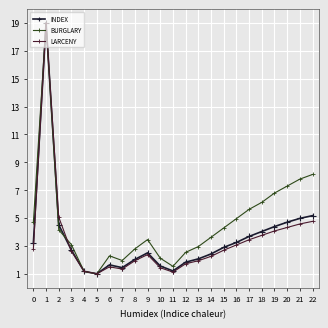

The LARCENY series shows 0.6 at 10. True or false?

False